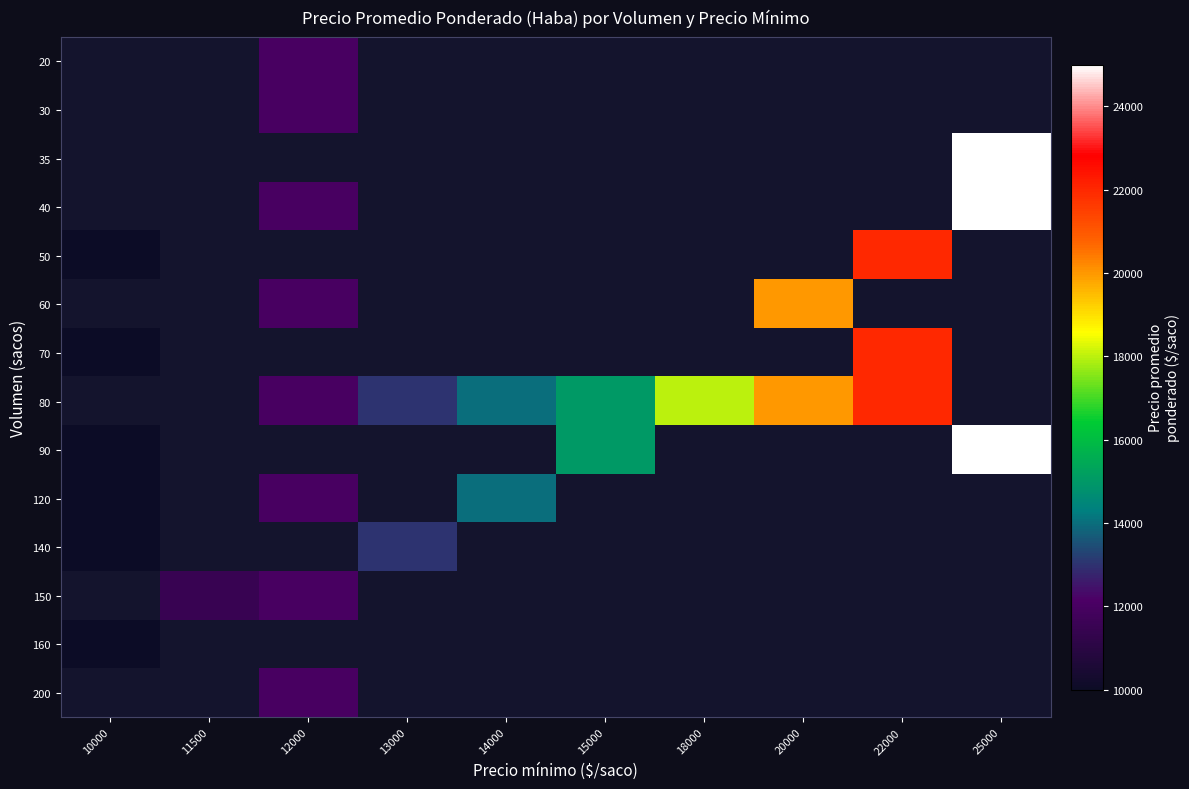

Which has a higher value, 13000 or 22000?

22000